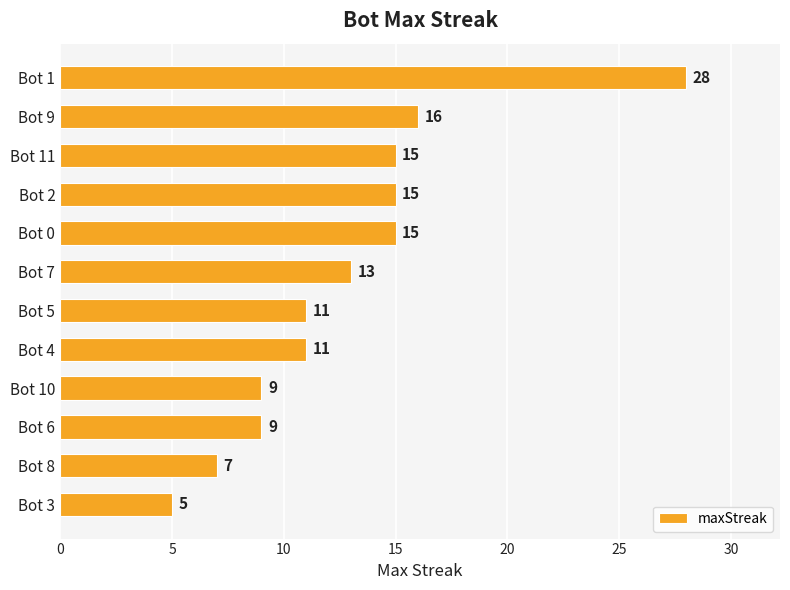

The value at Bot 6 is 12. True or false?

False